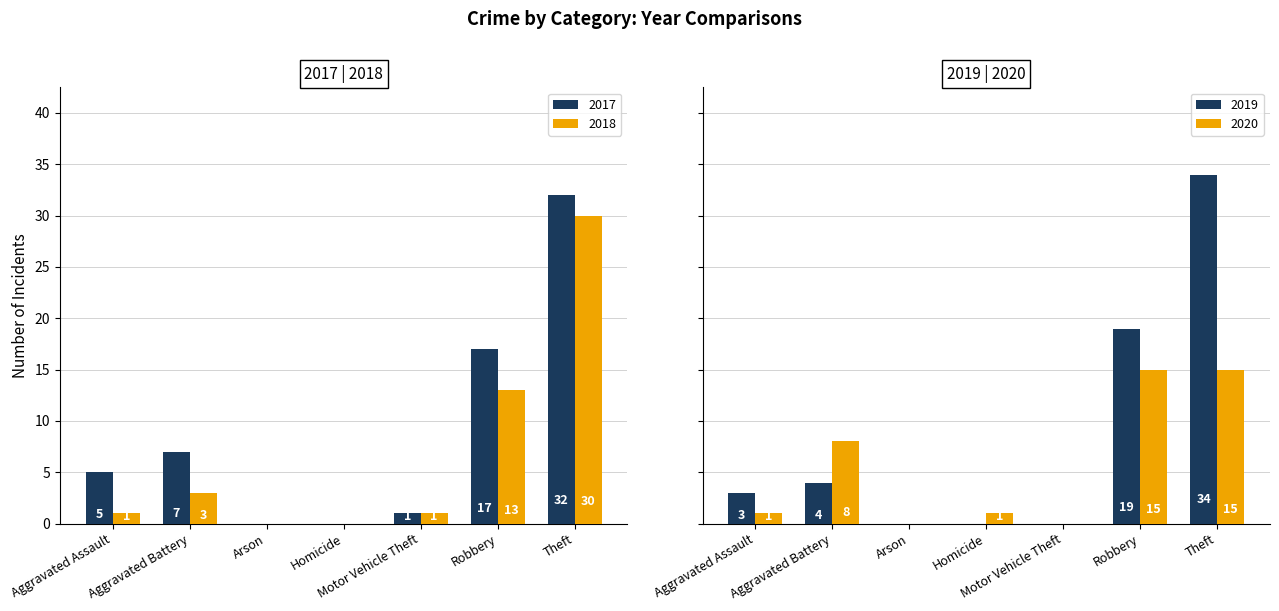

Which has a higher value, Aggravated Assault or Arson?

Aggravated Assault